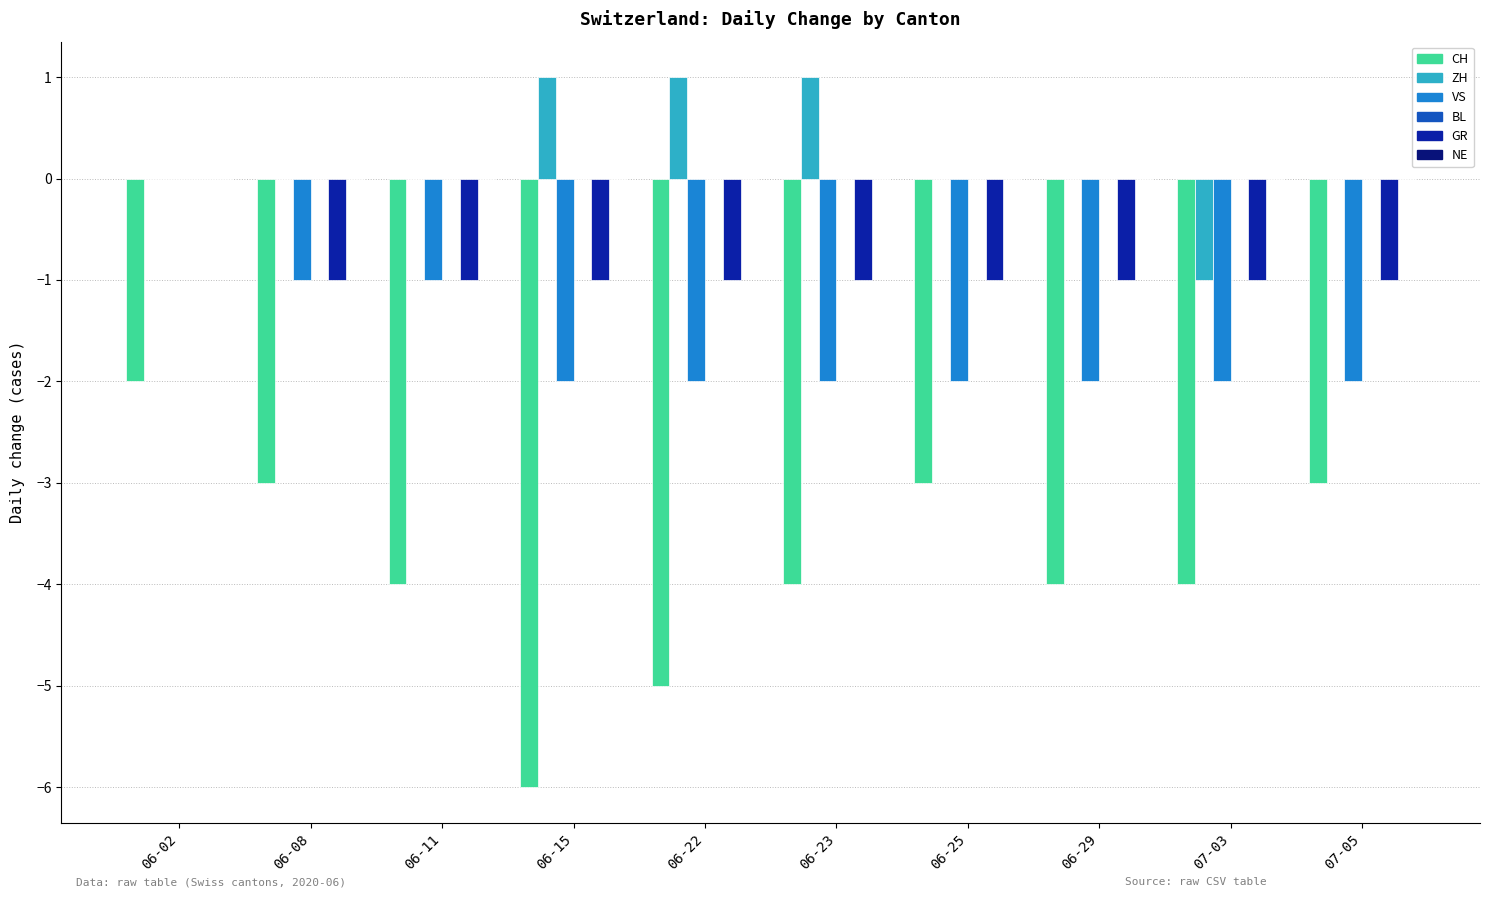

What is the sum of all GR values?

-9